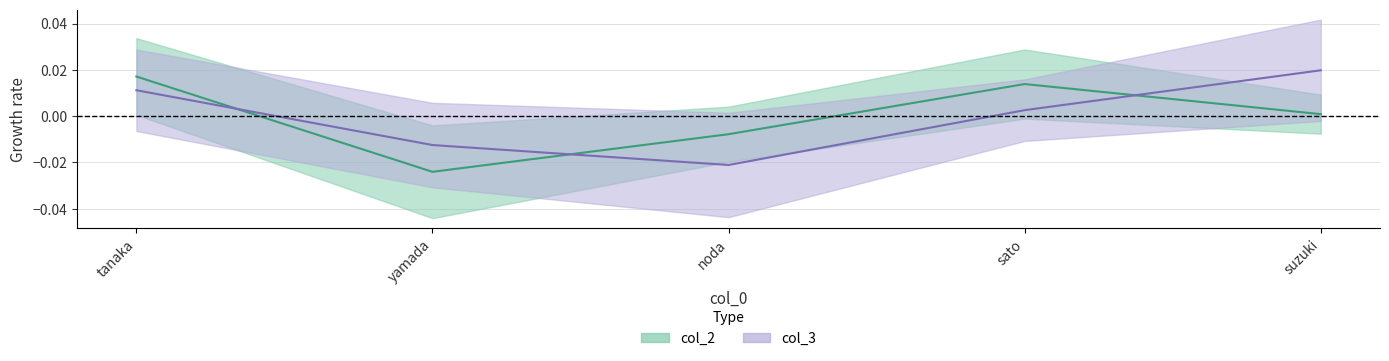

True or false: col_2 has more than 2 interior local peaks.

False